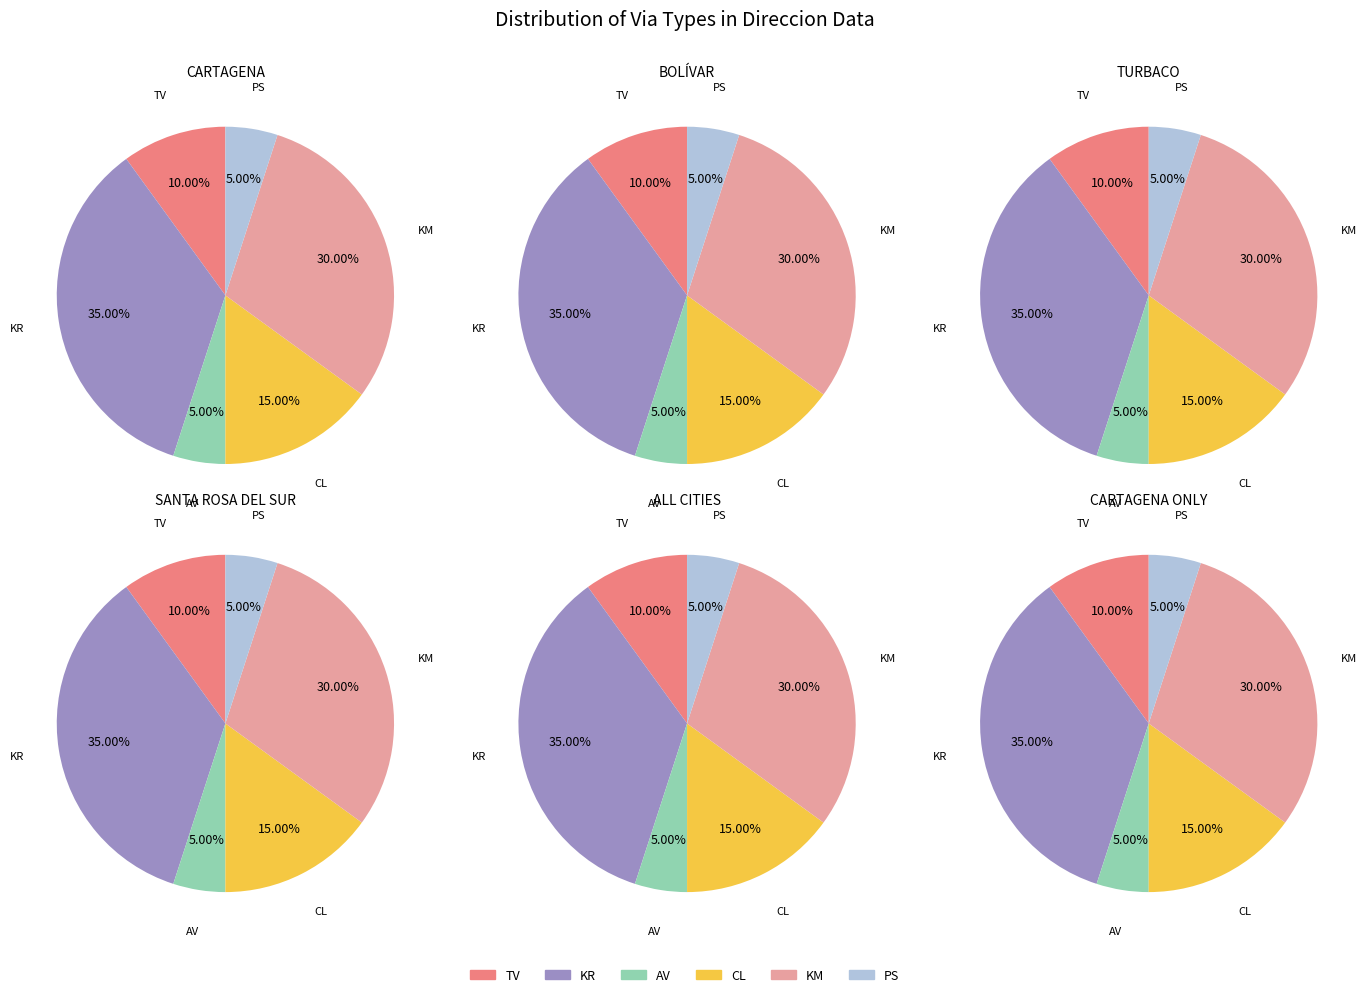

What percentage do TV and AV together represent?

15.0%